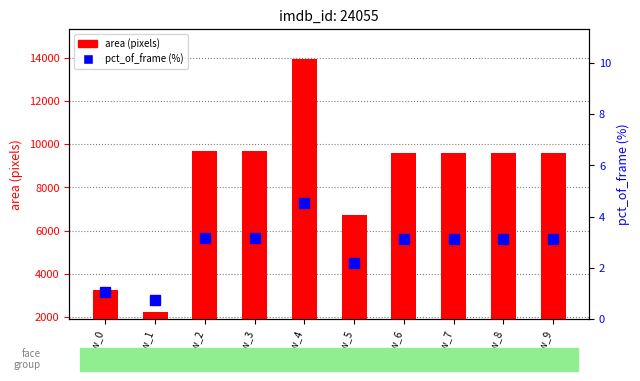

How many data points in area (pixels) are less than 9604?

3